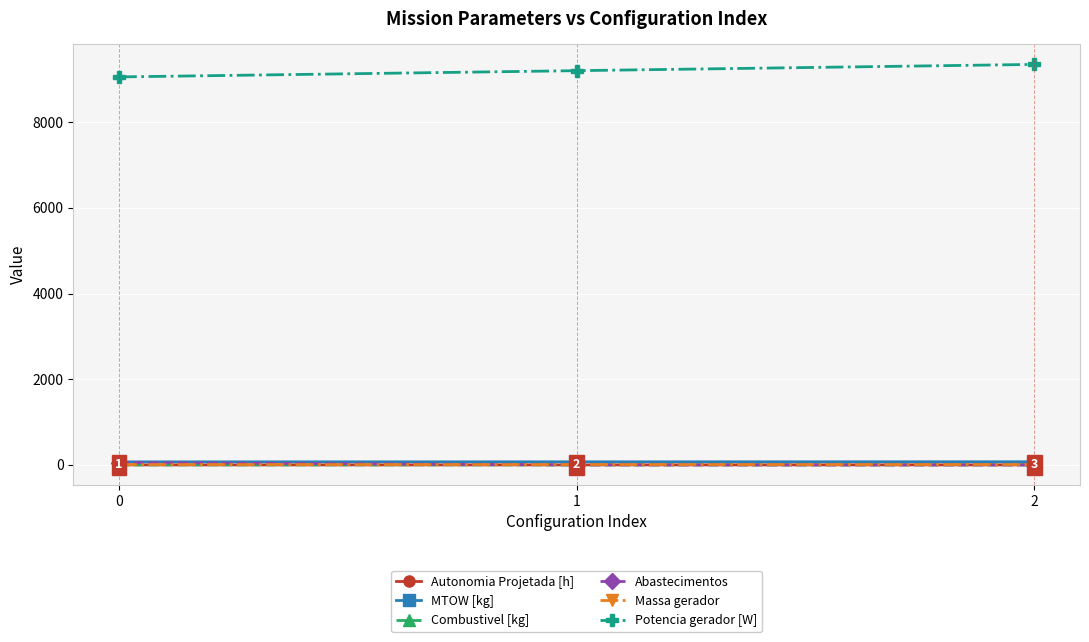

At which label does Potencia gerador [W] reach its peak?

2